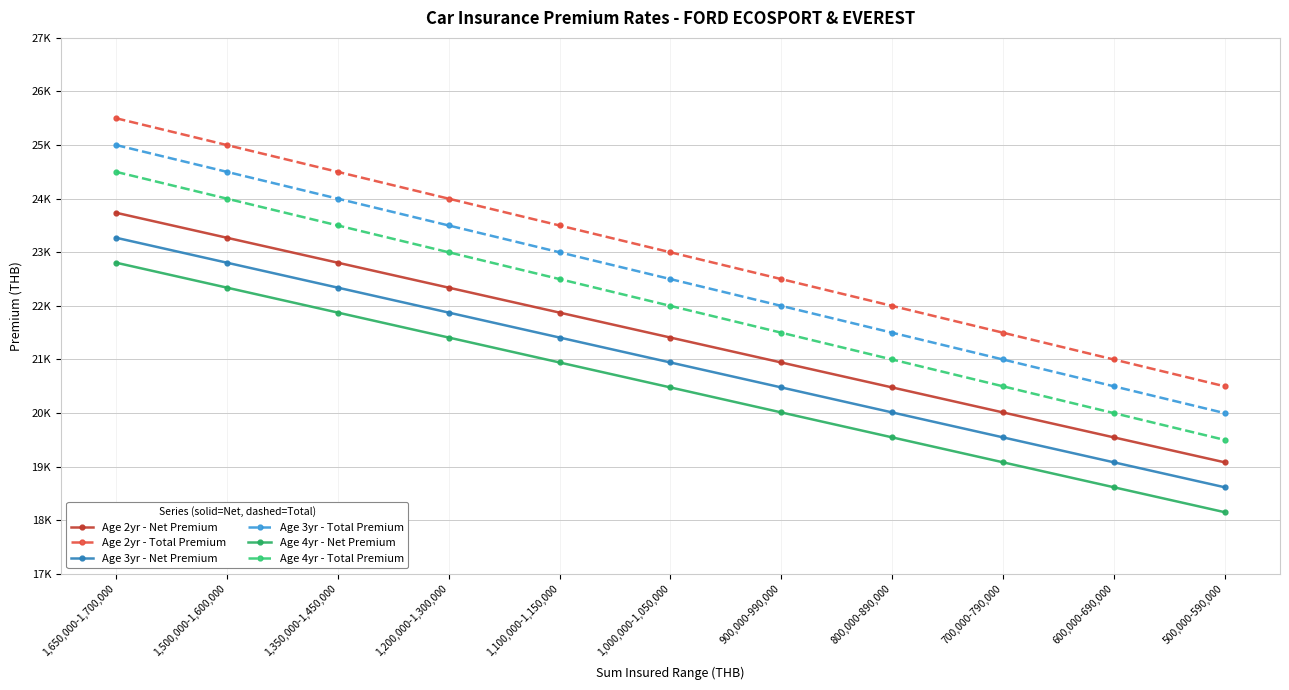

What is the label of the 1st point from the left?

1,650,000-1,700,000